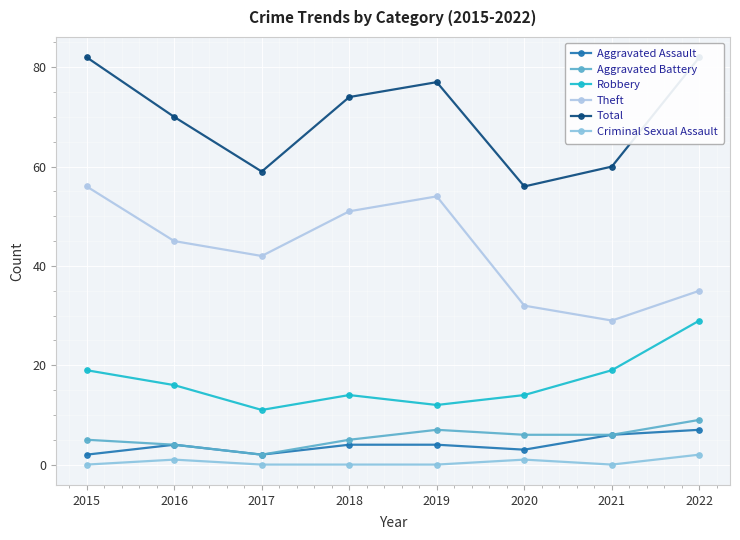

How many interior local valleys does the Criminal Sexual Assault series have?

1